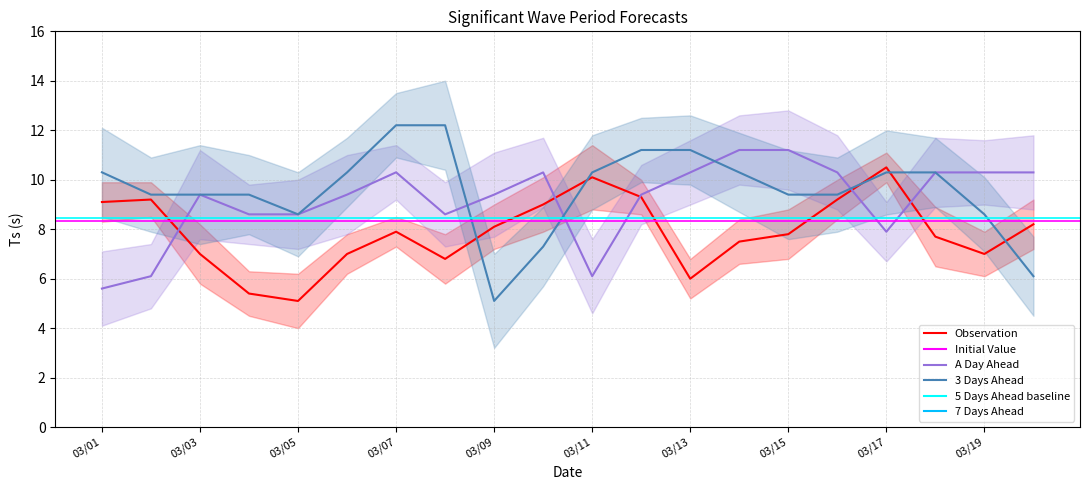

What is the value of the 3 Days Ahead point at the 8th from the left?

12.2